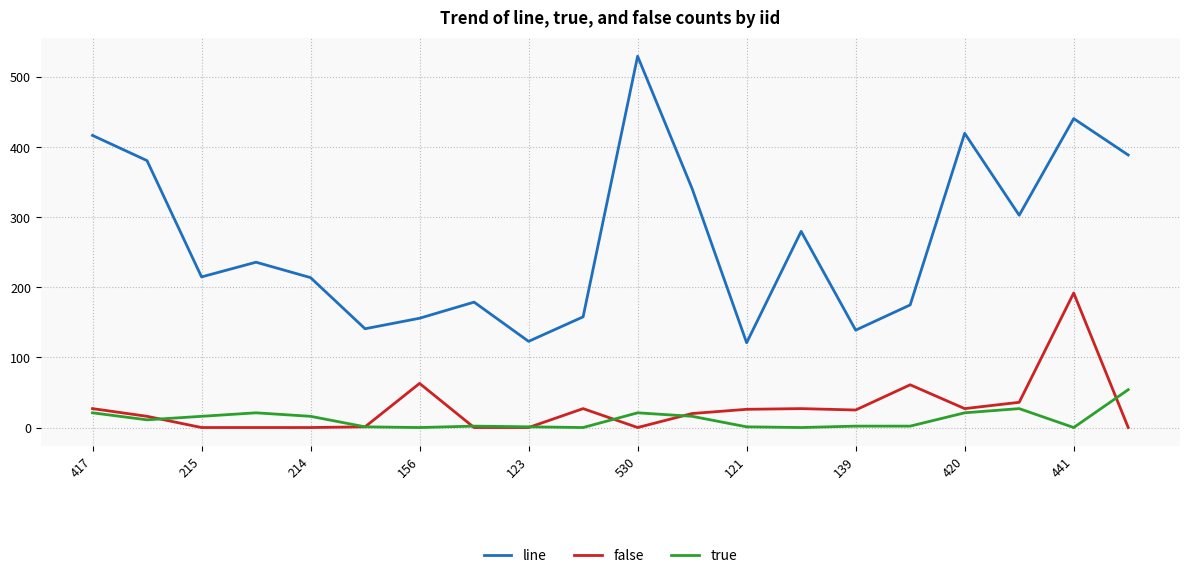

What is the maximum value for line?

530